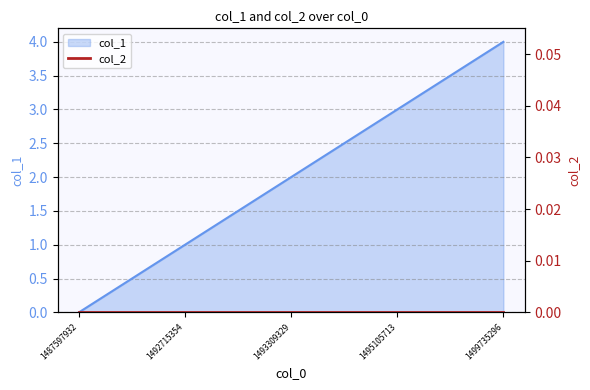

Reading left to right, extract all data points from this chart.

0	1	2	3	4